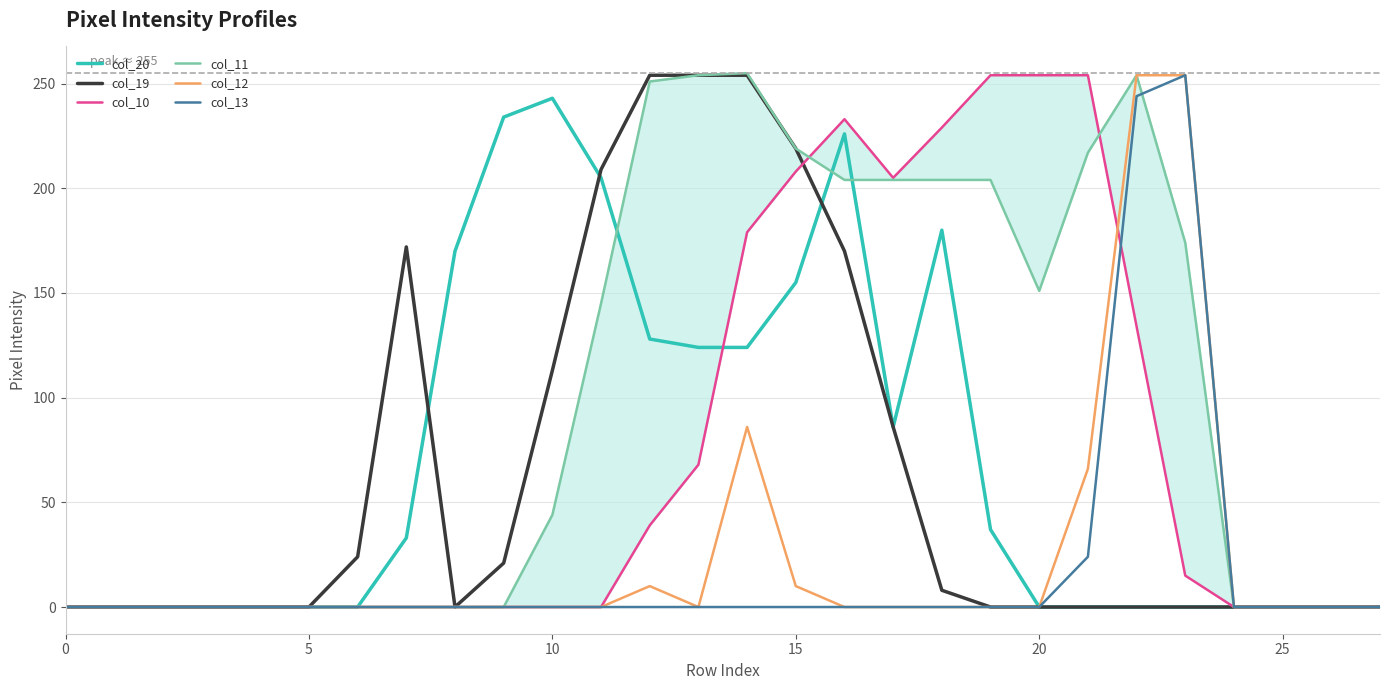

Is it true that col_12 equals 0 at 0?

True